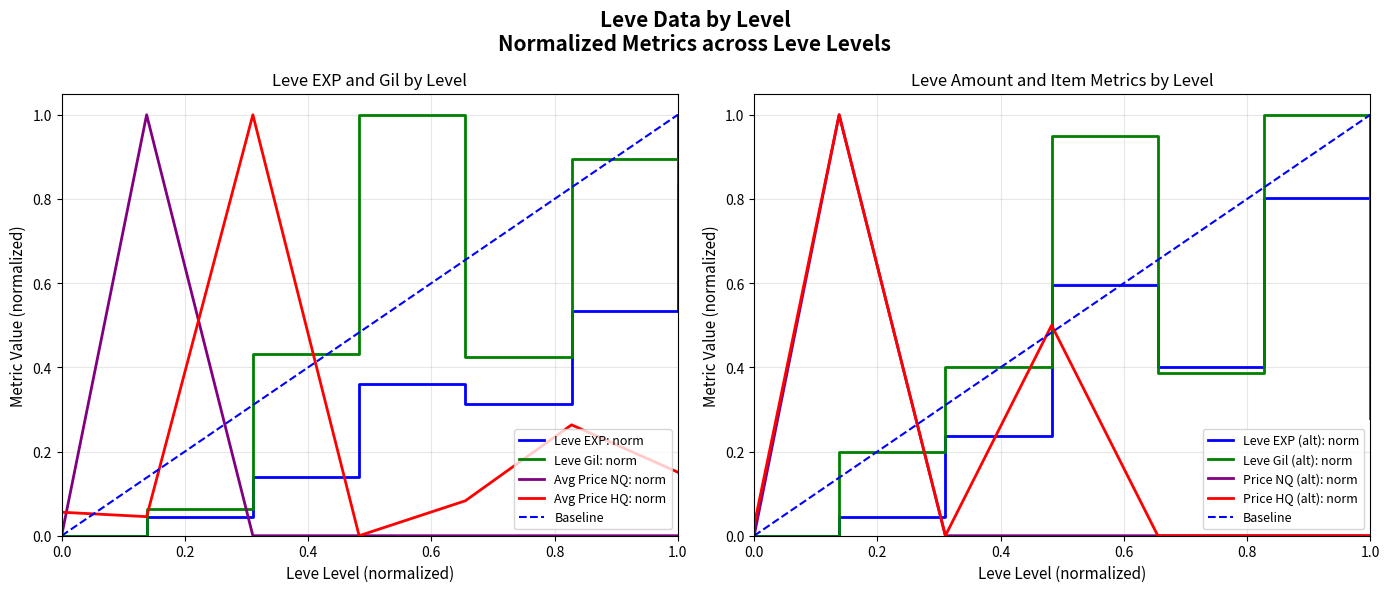

True or false: Price HQ (alt): norm has a value of 0.5 at 1.0.

False